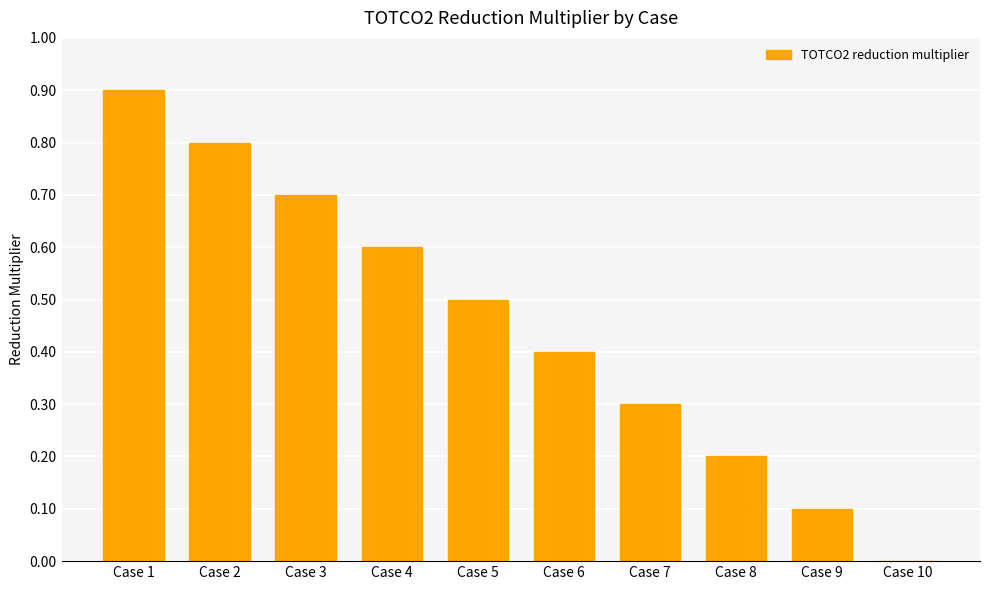

What is the sum of all values?

4.5